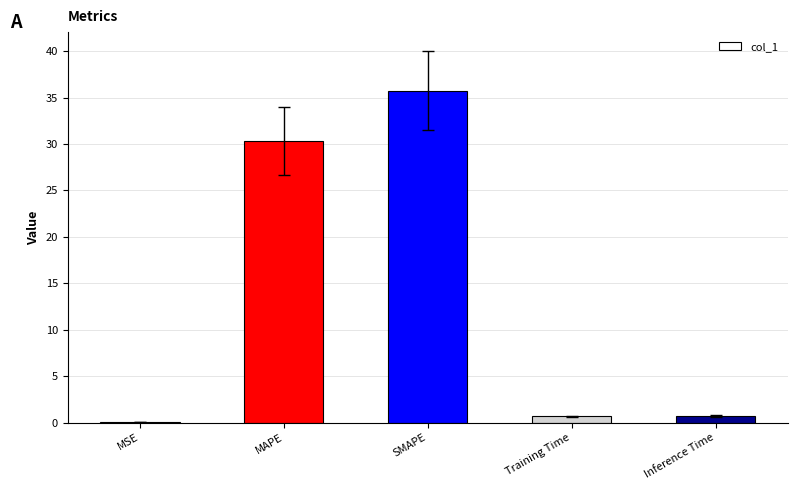

Which category has the highest value across all series?

SMAPE